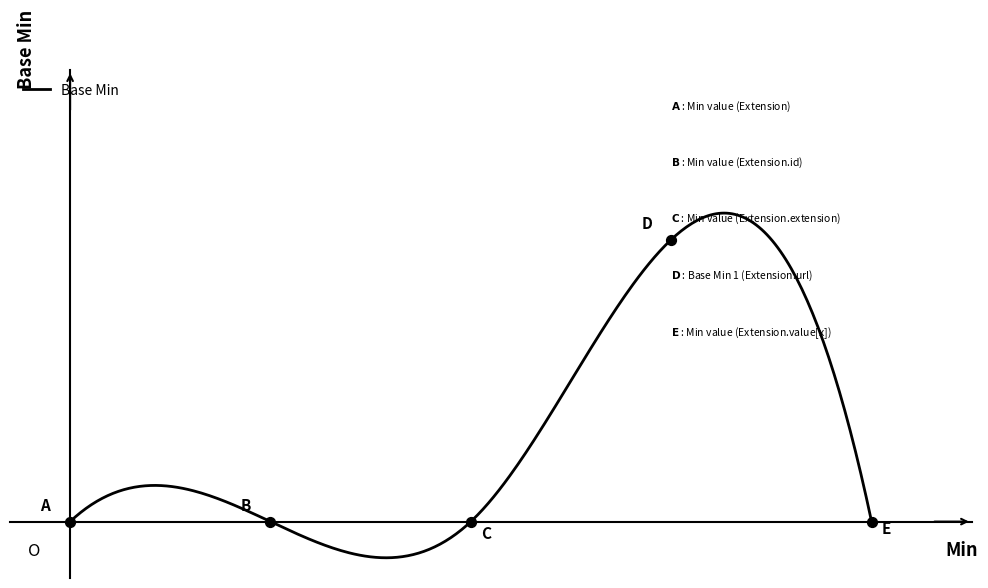

Which has a higher value, Extension.id or Extension?

Extension.id